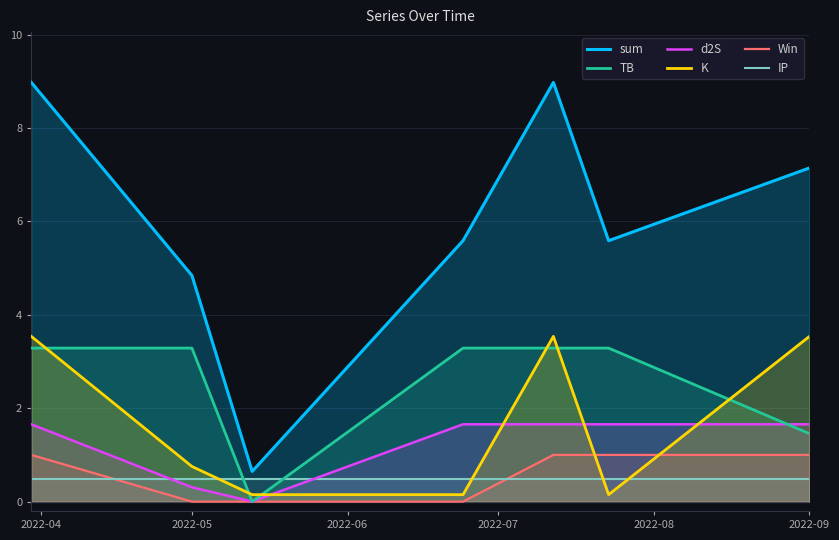

True or false: IP has more than 1 interior local peaks.

False